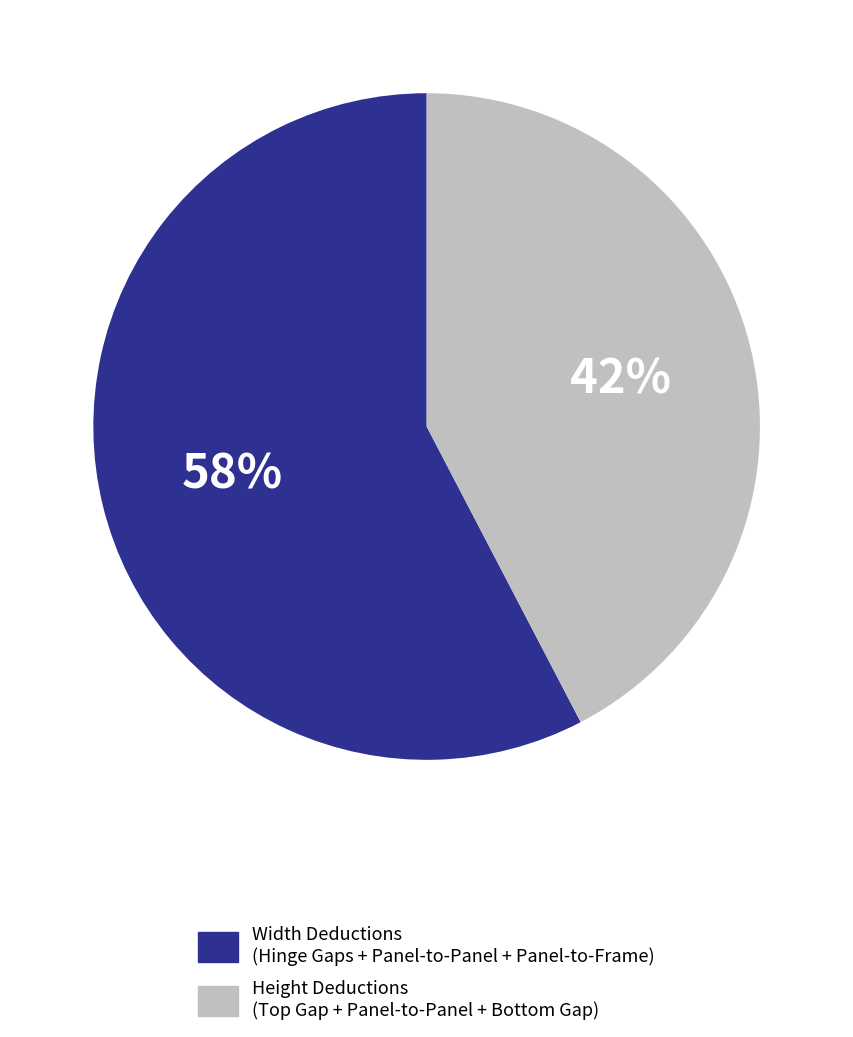

Does any single category account for the majority?

Yes